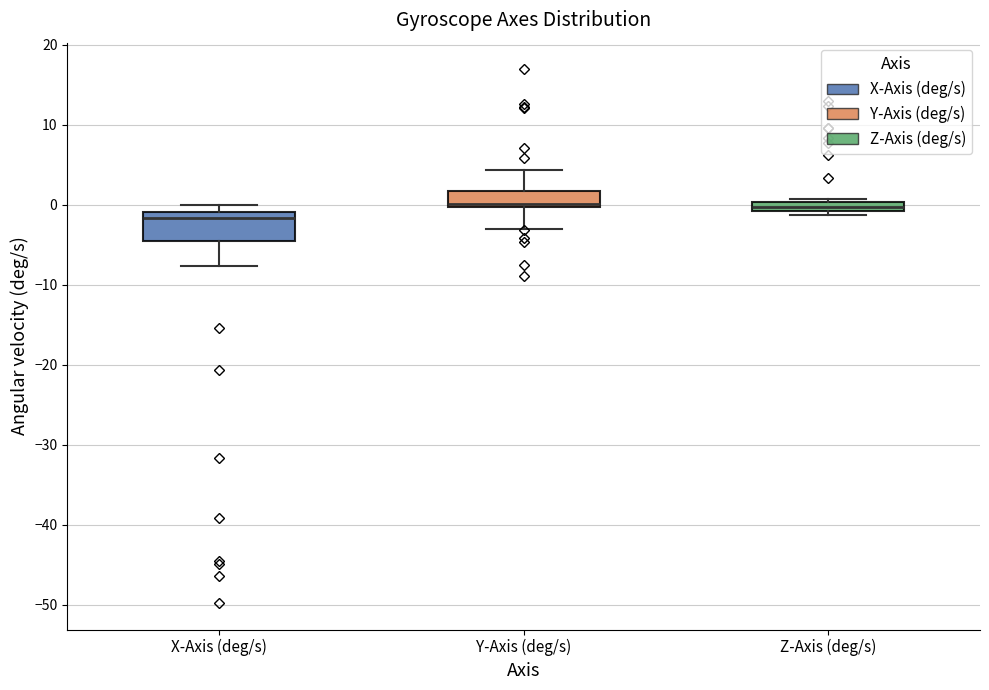

Where is the upper edge of the box for X-Axis (deg/s) on the y-axis? The values are not printed on the chart, so give them approximately, as read against the axis.

-1